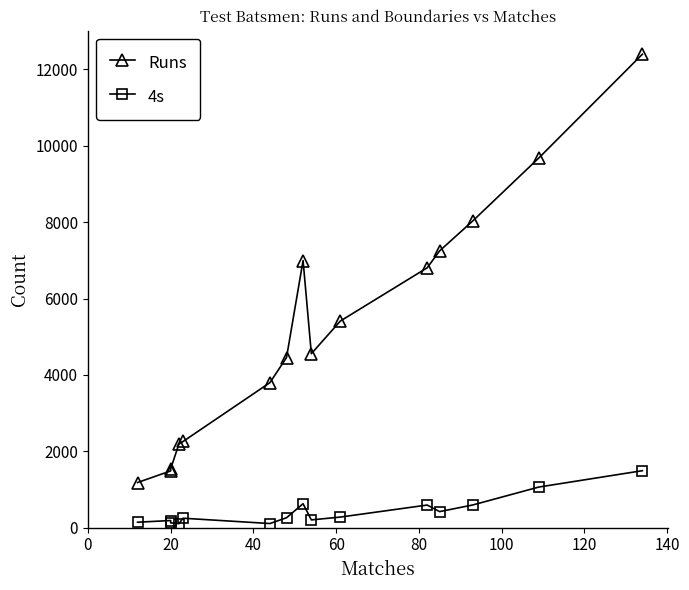

True or false: Runs and 4s cross at least once.

False